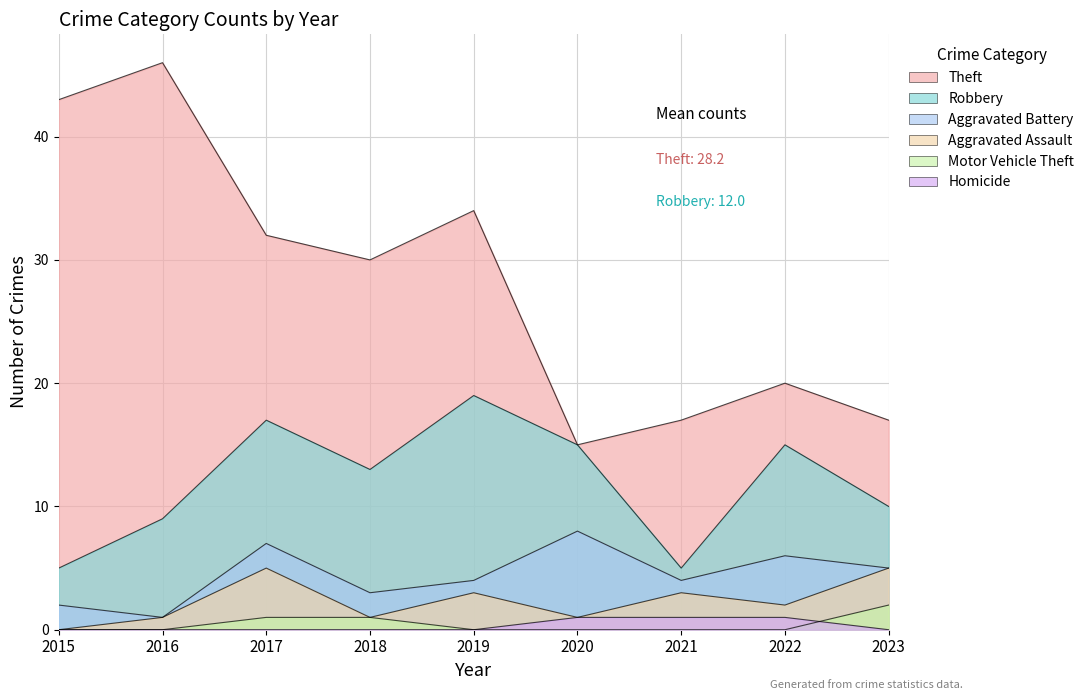

At which label is Aggravated Assault closest to 2?

2022